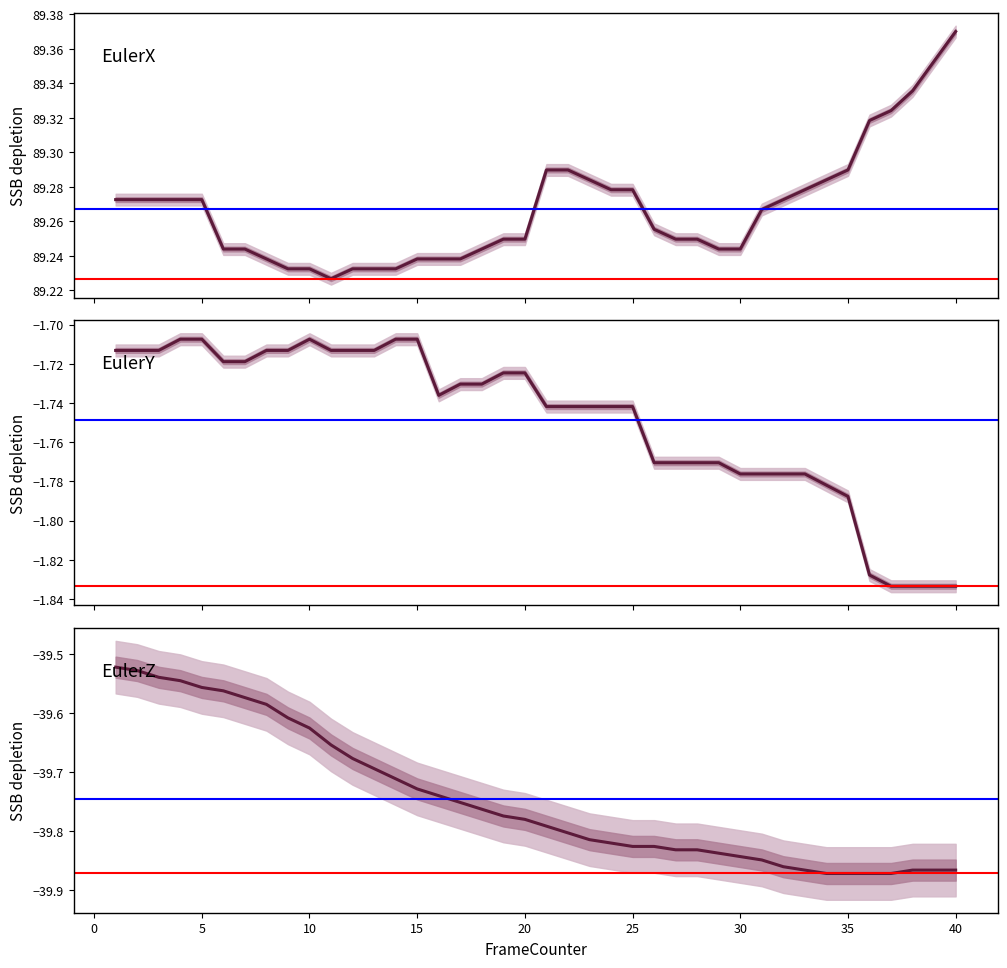

What is the total value across all series at 25?

48.0